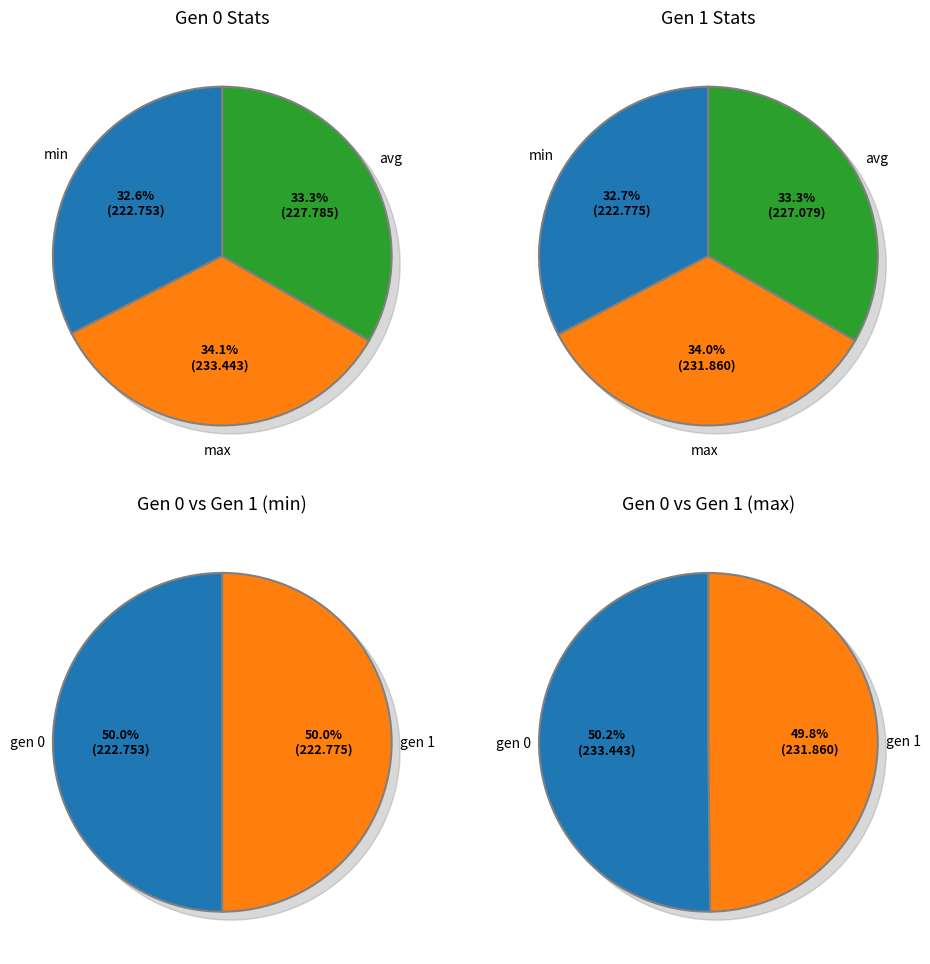

How many segments does this pie chart have?

2